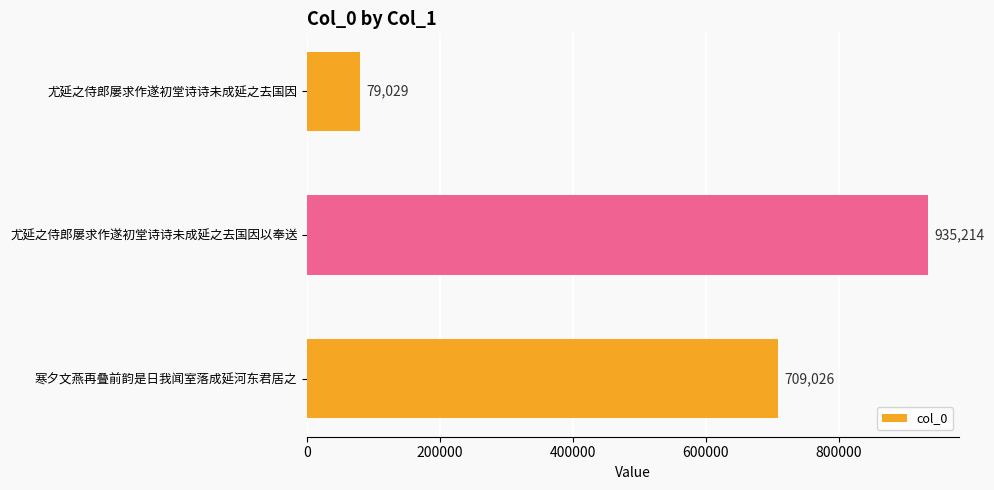

What is the minimum value shown in the chart?

79029